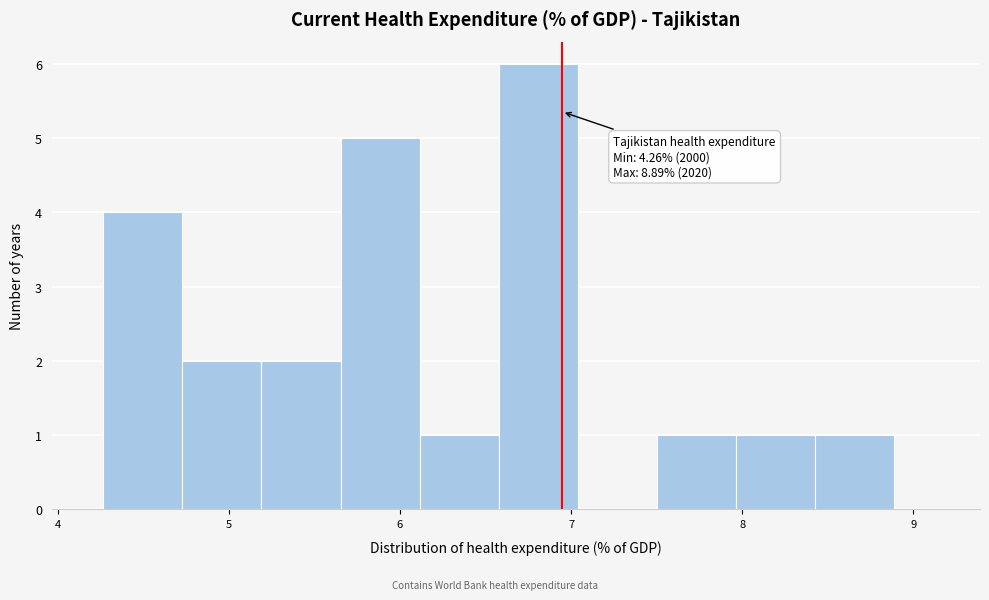

Which range on the x-axis has the tallest bar?

6.6 to 7.0